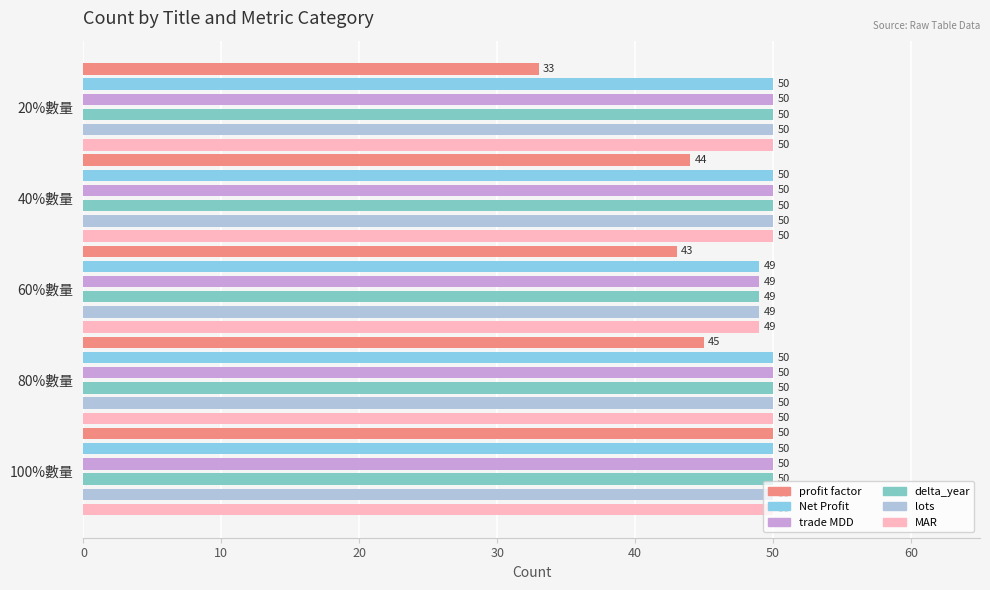

What is the difference between the maximum and minimum values in the Net Profit series?

1